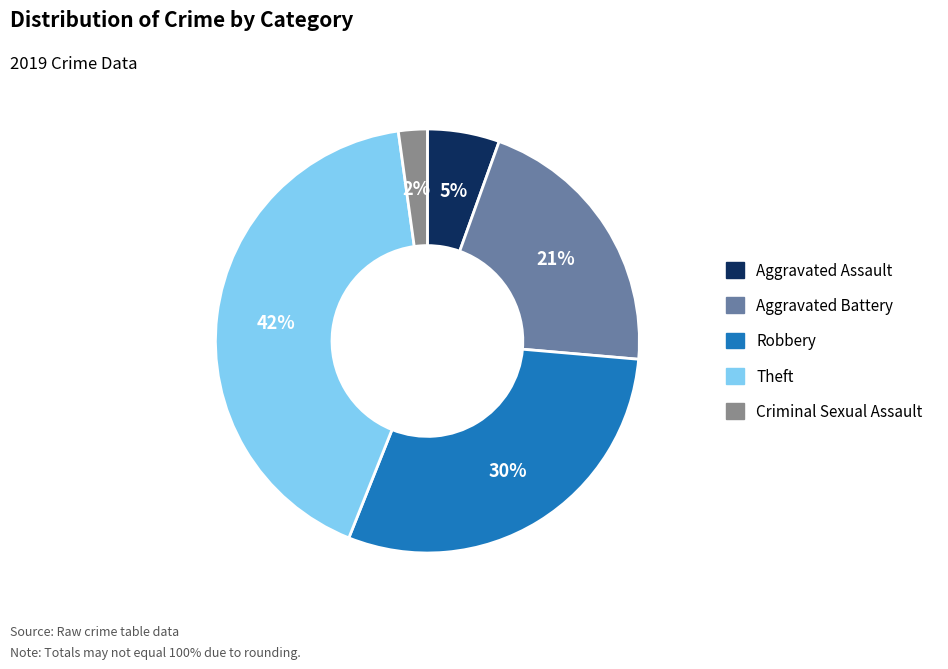

Is there a majority slice in this chart?

No